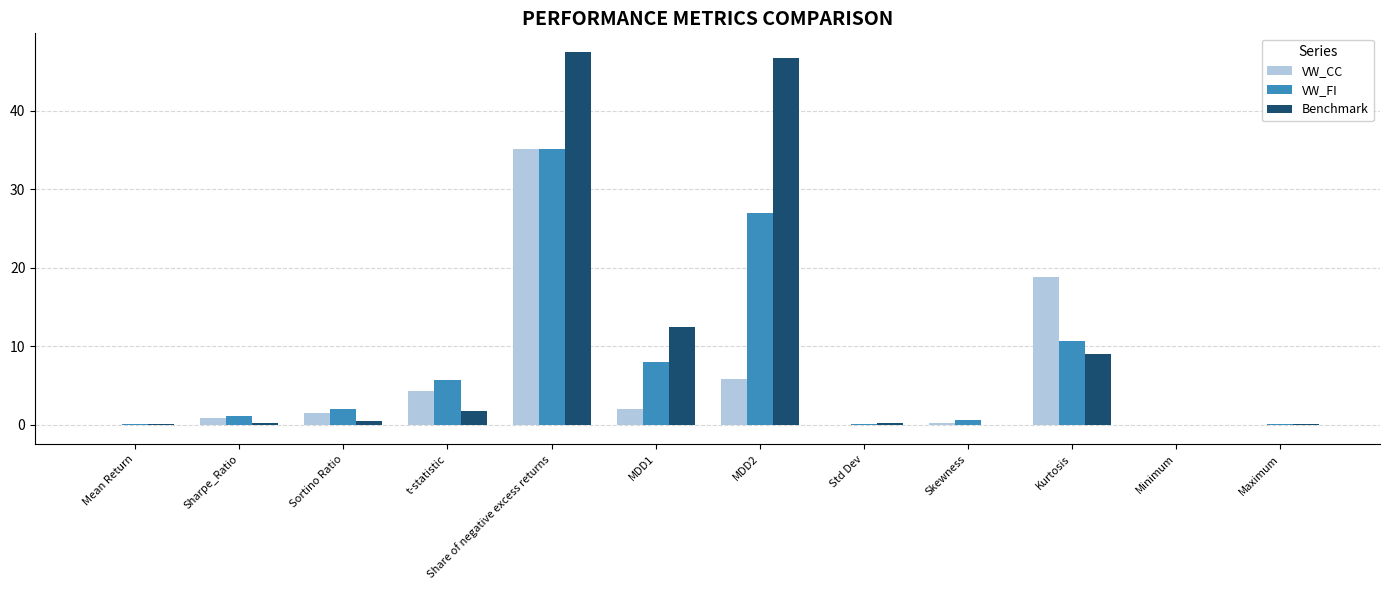

What is the sum of all Benchmark values?

118.3